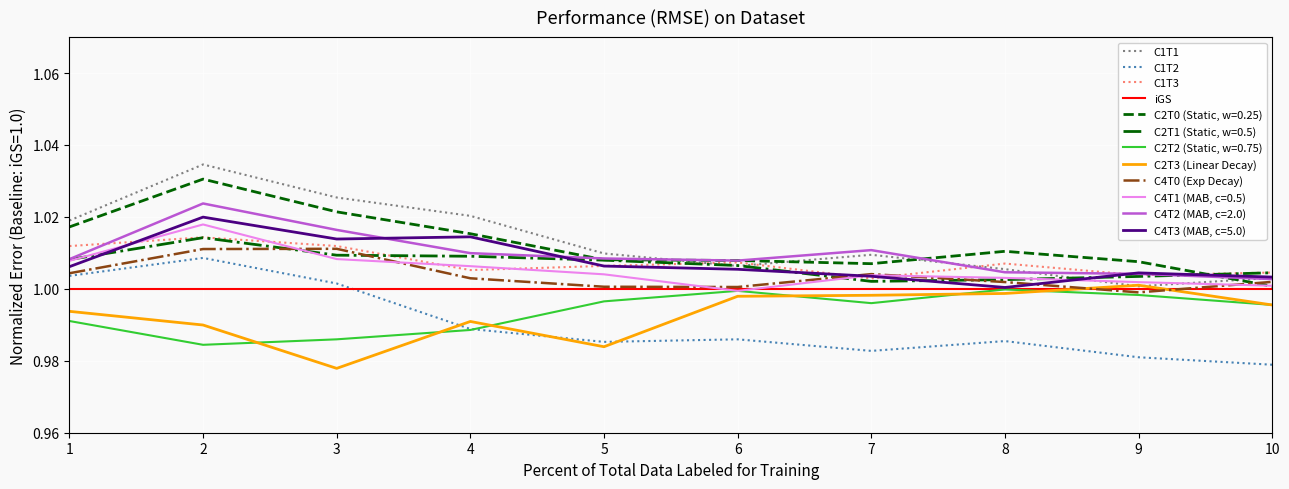

What are all the series names shown in the legend?

C1T1, C1T2, C1T3, iGS, C2T0 (Static, w=0.25), C2T1 (Static, w=0.5), C2T2 (Static, w=0.75), C2T3 (Linear Decay), C4T0 (Exp Decay), C4T1 (MAB, c=0.5), C4T2 (MAB, c=2.0), C4T3 (MAB, c=5.0)